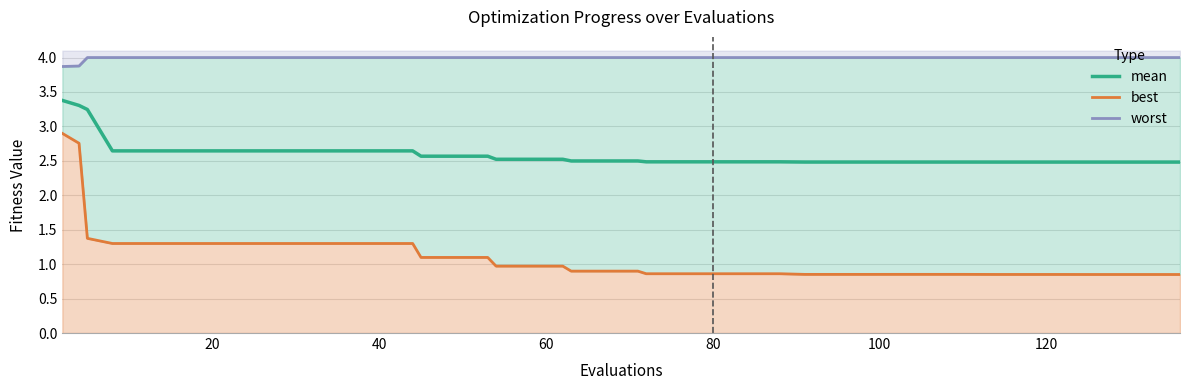

What are all the series names shown in the legend?

mean, best, worst